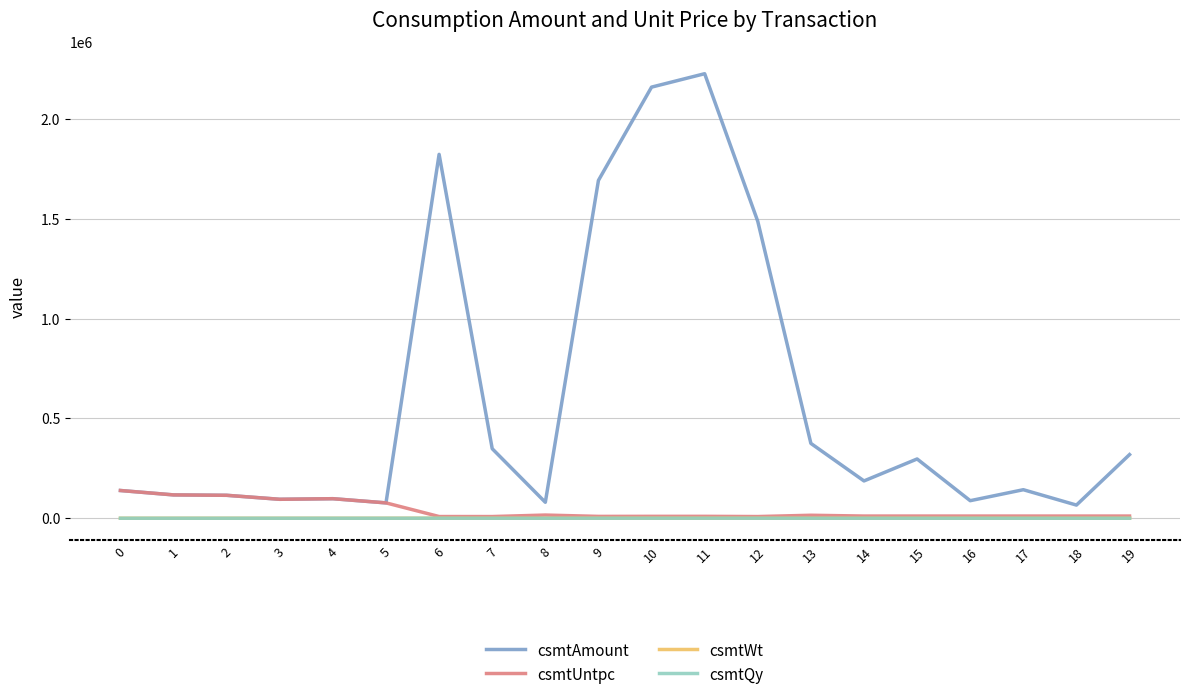

Between 16 and 19, which series saw the biggest shift?

csmtAmount